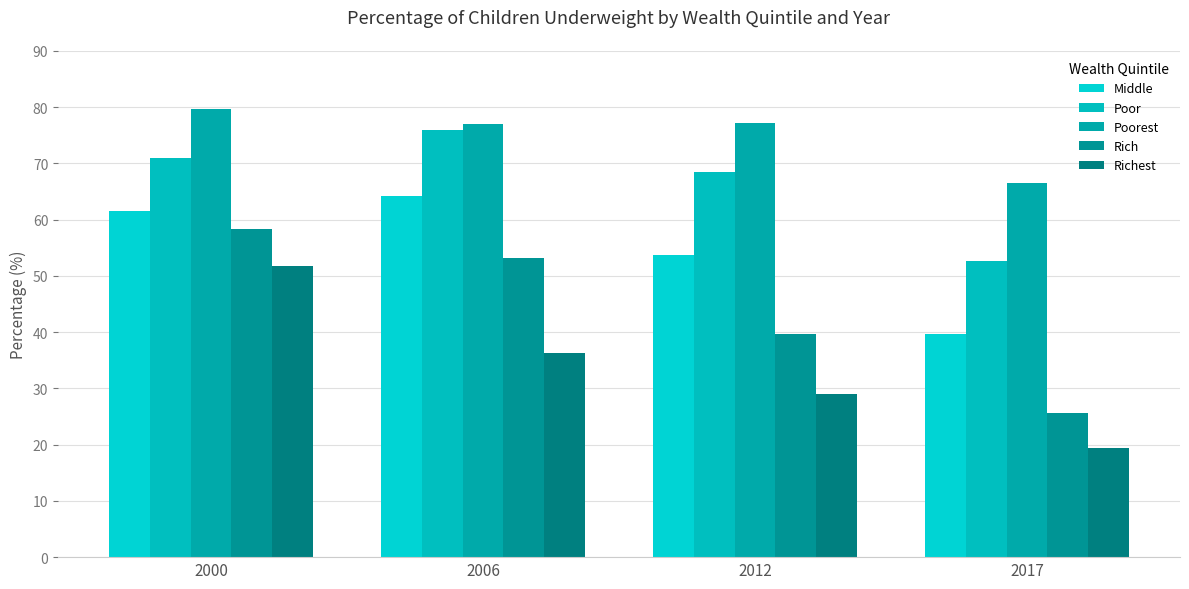

Rank the series at 2000 from lowest to highest value.

Richest, Rich, Middle, Poor, Poorest